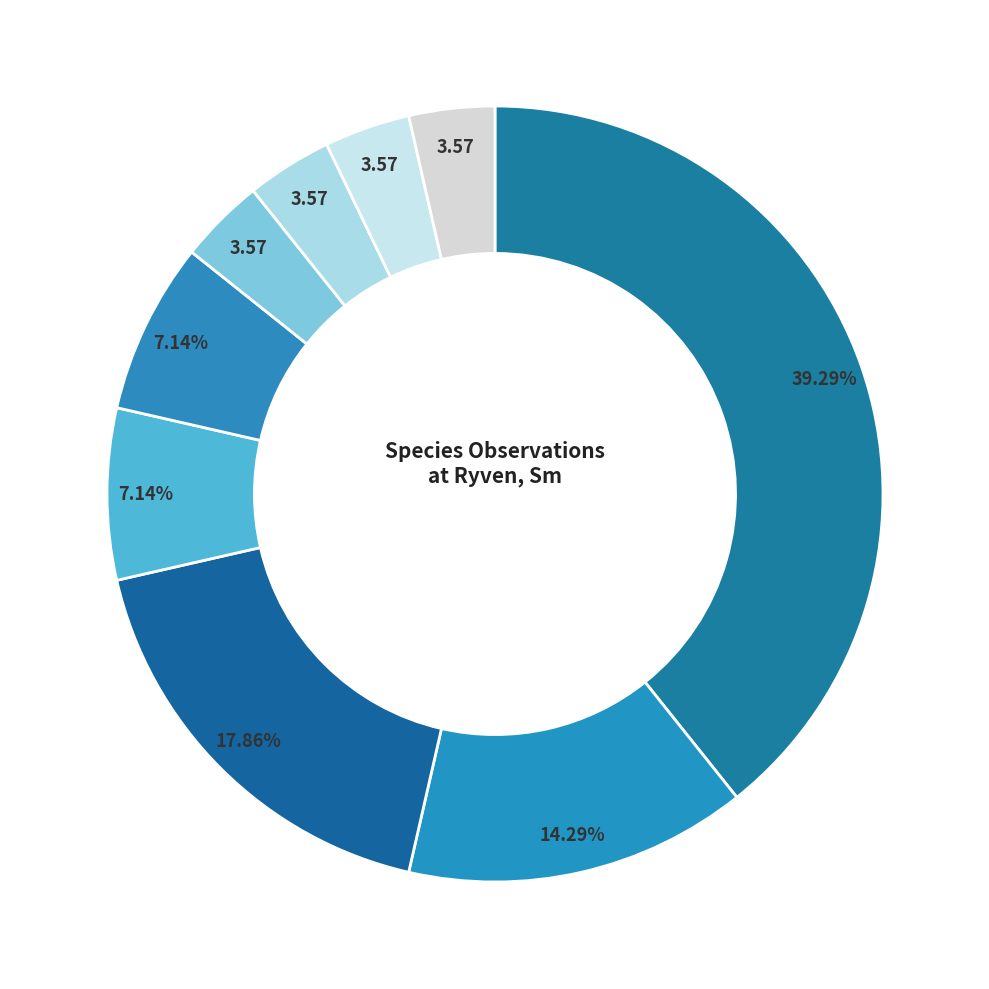

Count the number of slices in the pie.

9